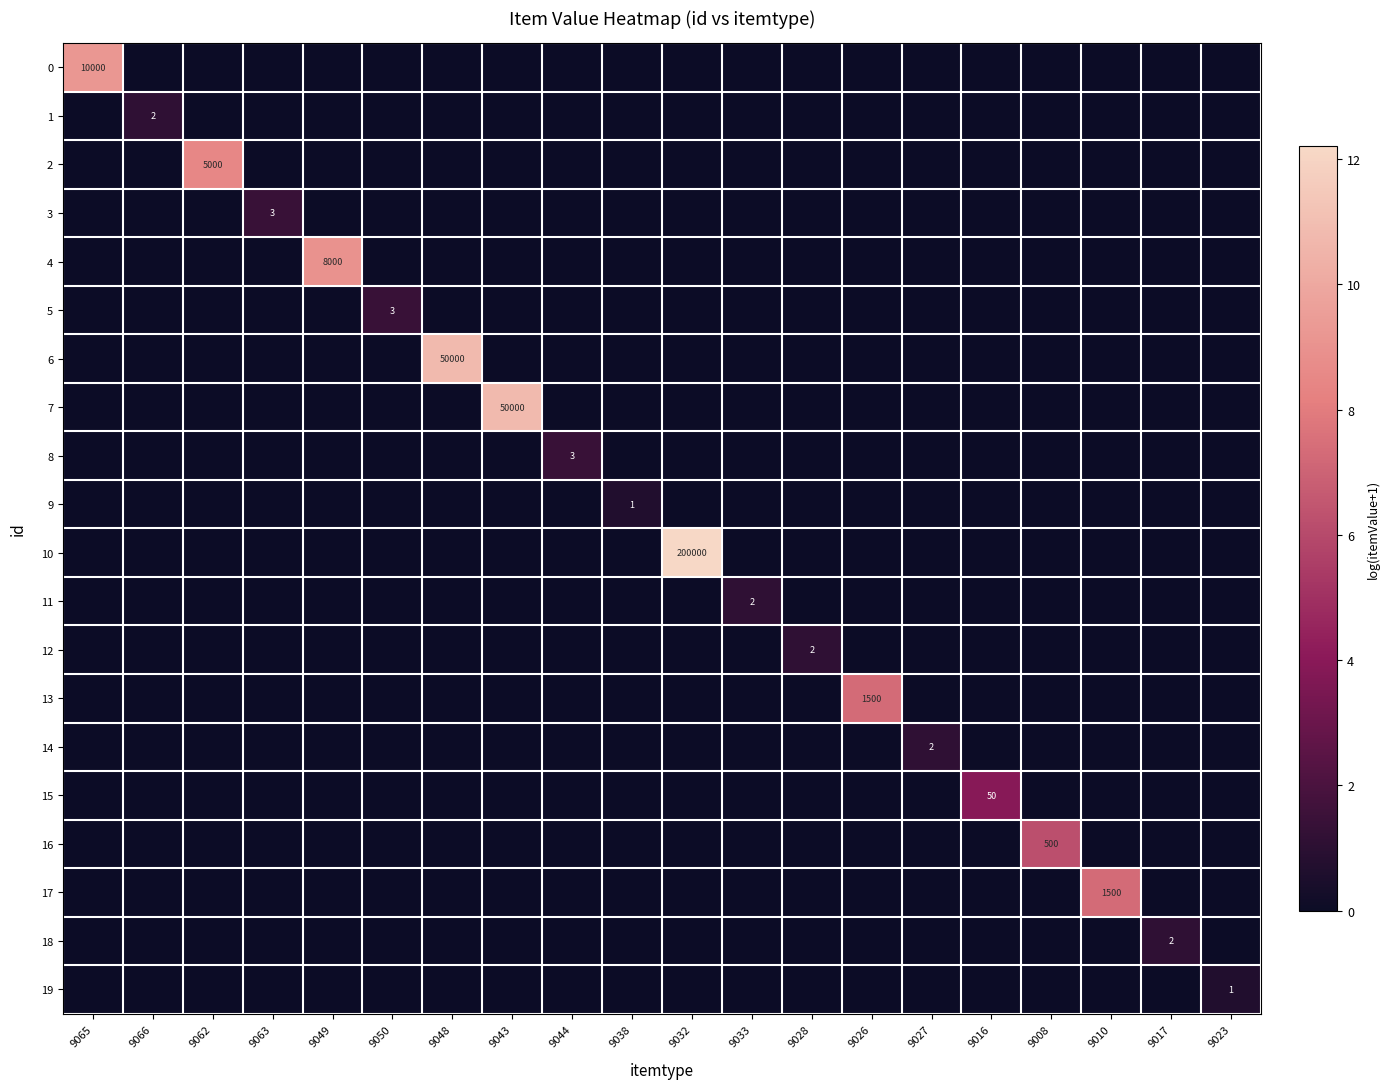

Is it true that 6 equals 50000 at 9048?

True